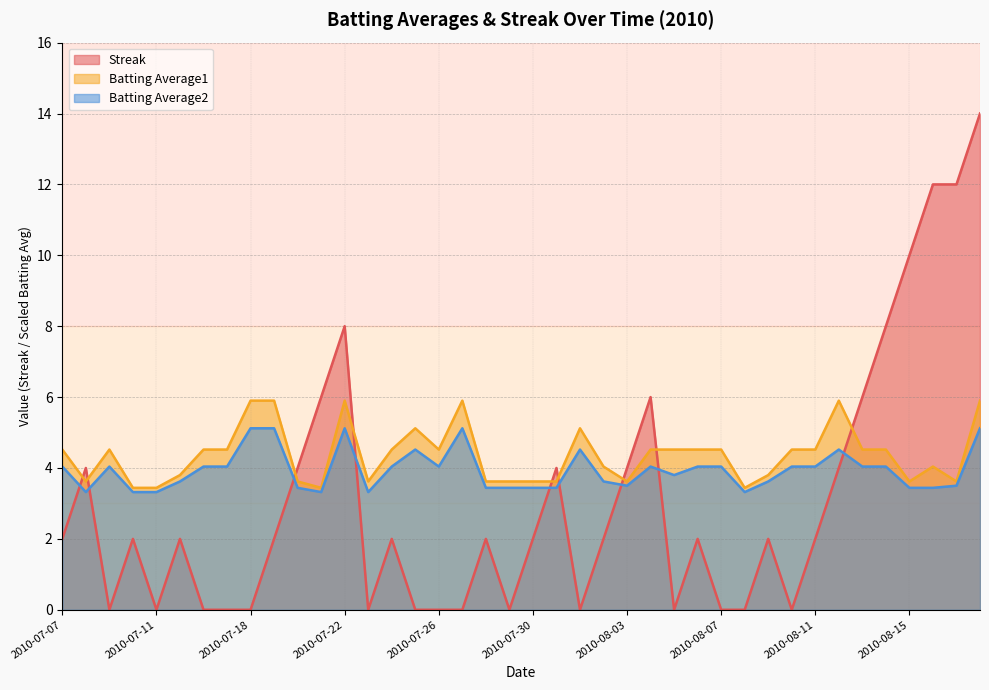

List the labels in order of Batting Average2 value, smallest first.

2010-07-08, 2010-07-10, 2010-07-11, 2010-07-21, 2010-07-23, 2010-08-08, 2010-07-20, 2010-07-28, 2010-07-29, 2010-07-30, 2010-07-31, 2010-08-15, 2010-08-16, 2010-08-03, 2010-08-17, 2010-07-15, 2010-08-02, 2010-08-09, 2010-08-05, 2010-07-07, 2010-07-09, 2010-07-16, 2010-07-17, 2010-07-24, 2010-07-26, 2010-08-04, 2010-08-06, 2010-08-07, 2010-08-10, 2010-08-11, 2010-08-13, 2010-08-14, 2010-07-25, 2010-08-01, 2010-08-12, 2010-07-18, 2010-07-19, 2010-07-22, 2010-07-27, 2010-08-18